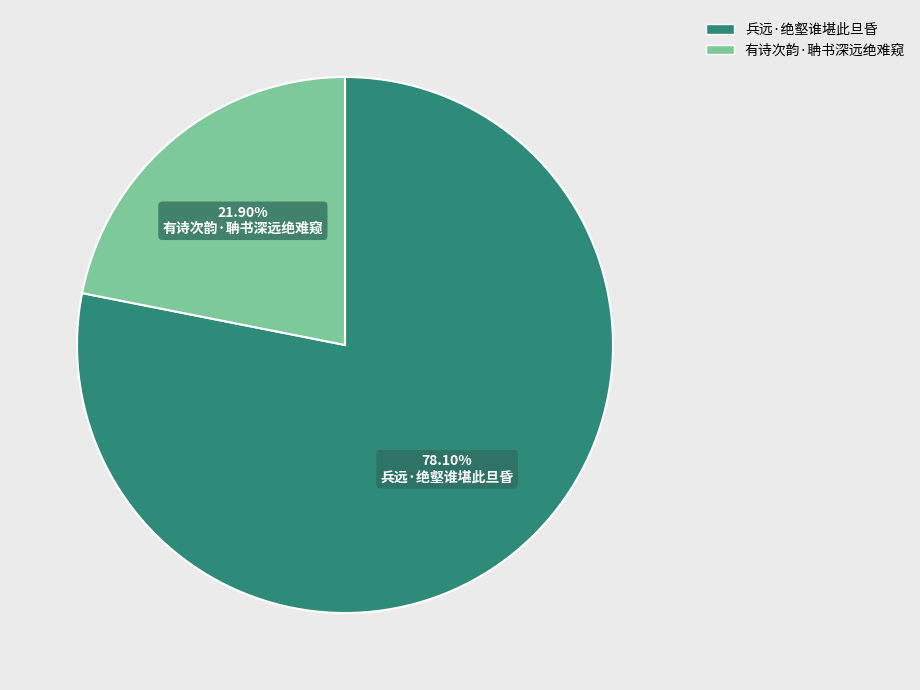

Between 有诗次韵·聃书深远绝难窥 and 兵远·绝壑谁堪此旦昏, which is larger?

兵远·绝壑谁堪此旦昏